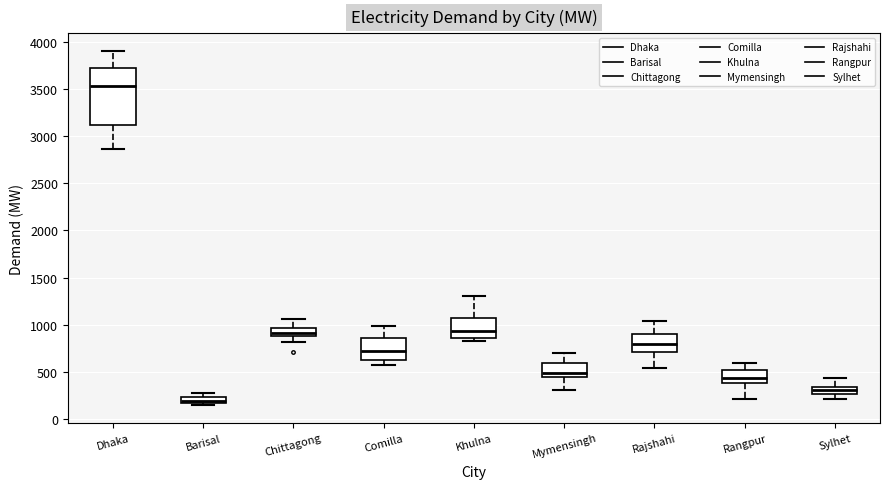

Where does the lower whisker of the box for Rajshahi end on the y-axis? The values are not printed on the chart, so give them approximately, as read against the axis.

550